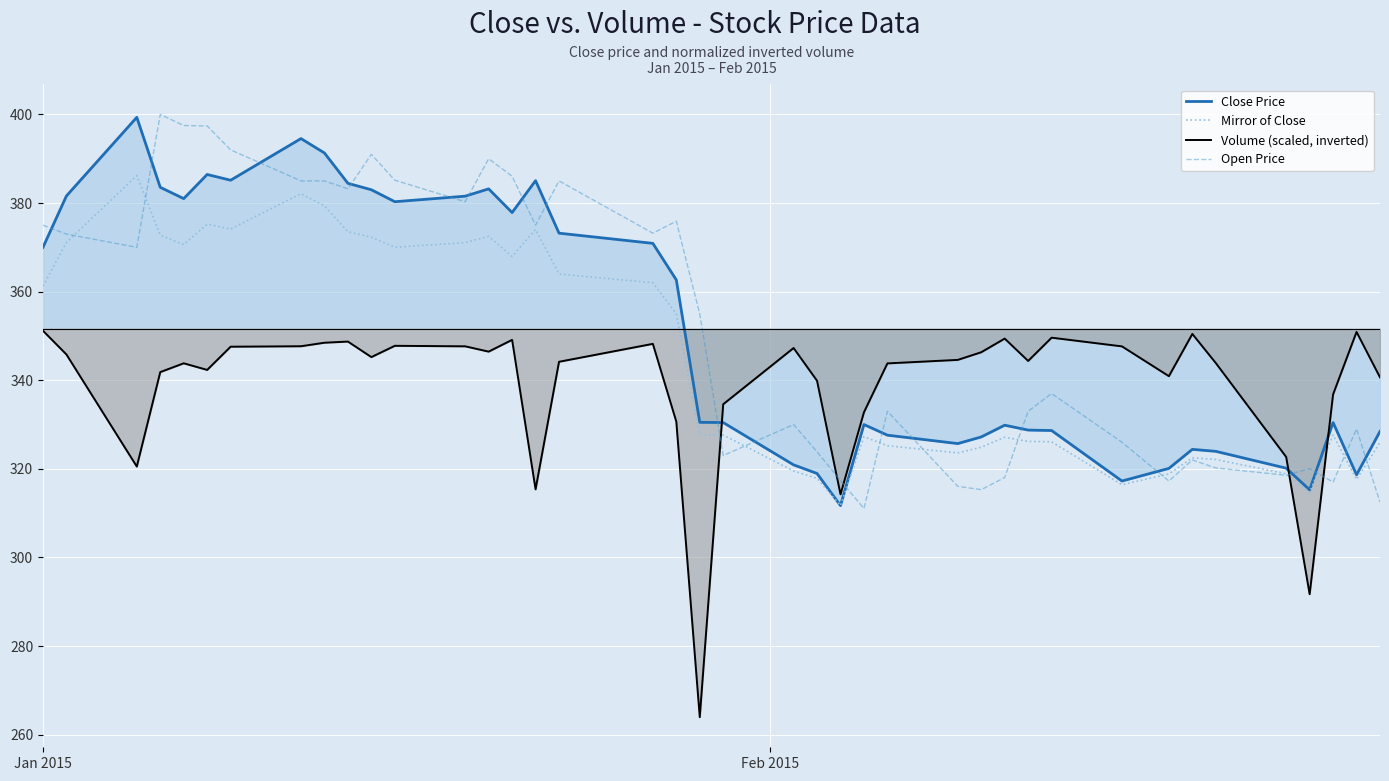

List the series in order of their peak value, highest first.

Open Price, Close Price, Mirror of Close, Volume (scaled, inverted)